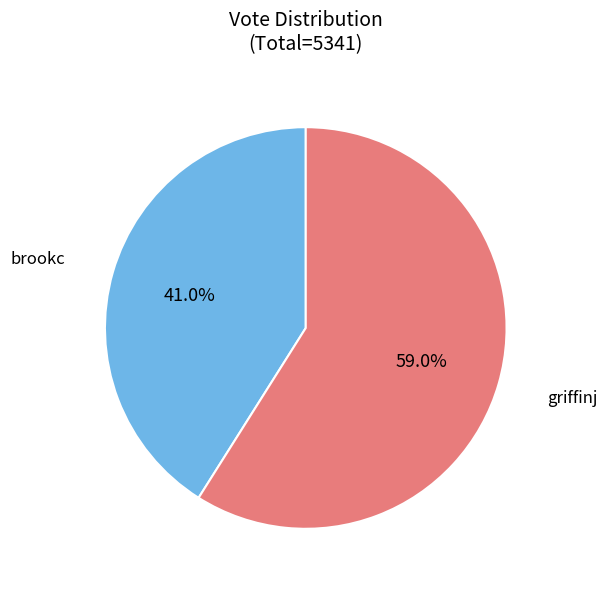

Rank the categories by value from highest to lowest.

griffinj, brookc